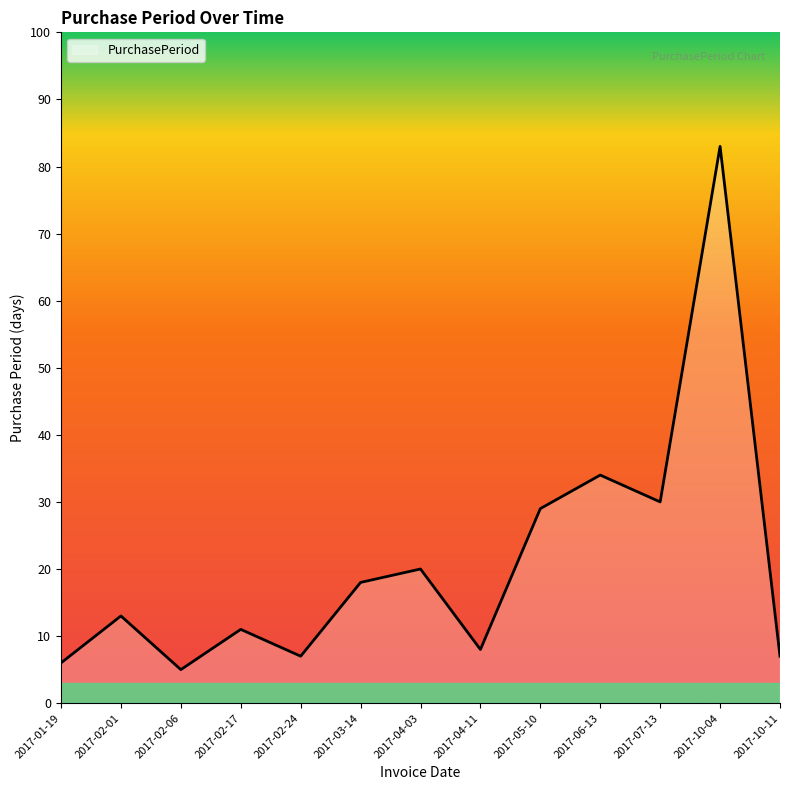

Reading right to left, transcribe all the data shown in this chart.

7	83	30	34	29	8	20	18	7	11	5	13	6